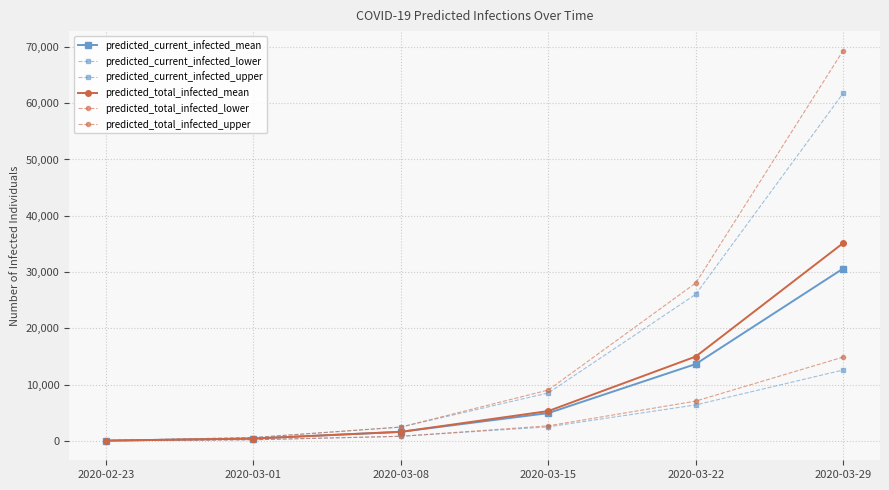

What is the sum of the predicted_current_infected_mean values at 2020-03-01 and 2020-03-15?

5357